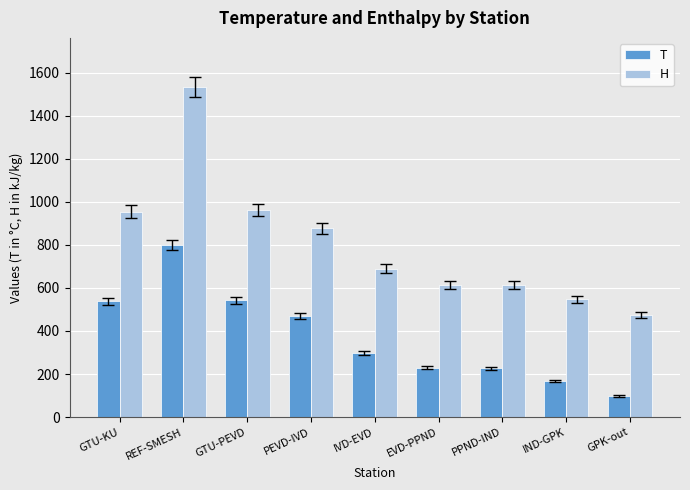

What is the total value across all series at GTU-PEVD?

1505.6